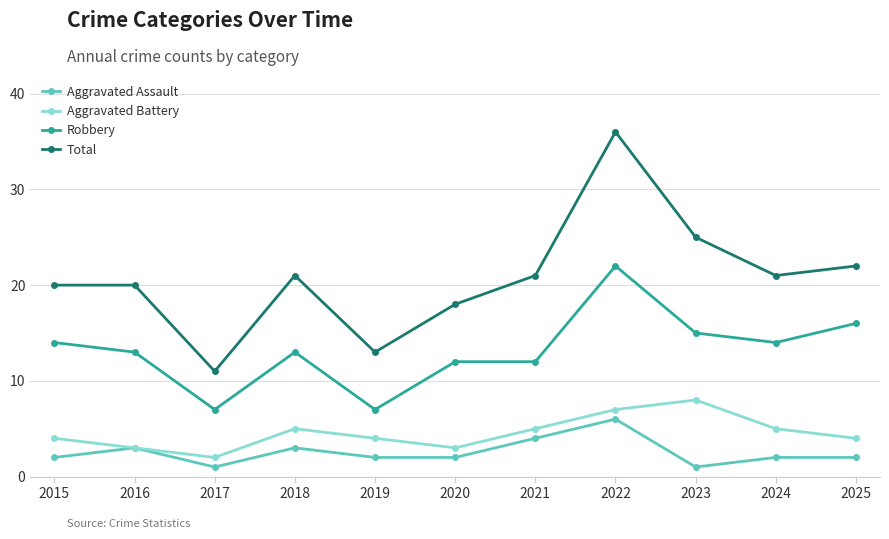

At which category does Aggravated Battery reach its first local peak?

2018